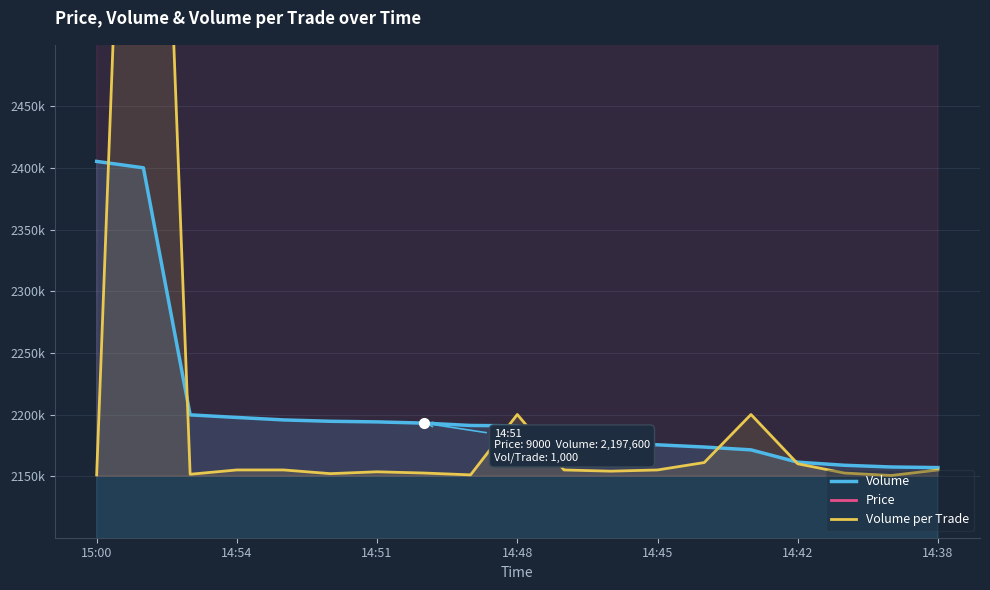

What is the value of the Volume point at the 16th from the left?

2161300